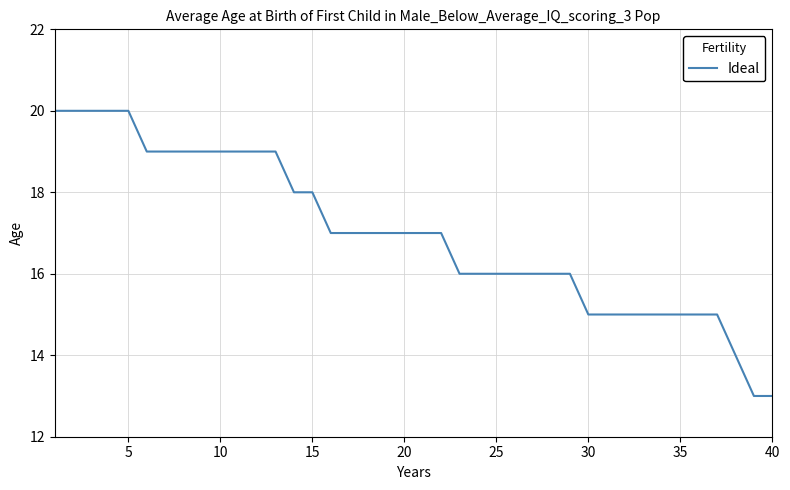

What is the difference between the maximum and minimum values?

7